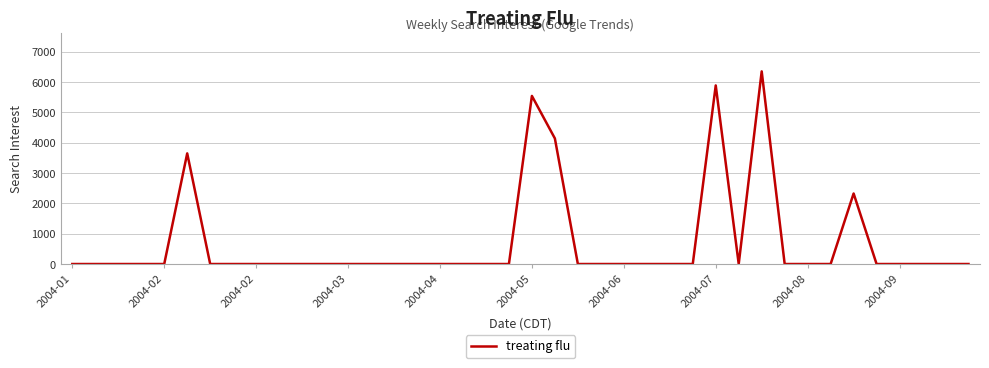

Reading right to left, transcribe all the data shown in this chart.

0.0	0.0	0.0	0.0	0.0	2325.4	0.0	0.0	0.0	6351.2	0.0	5887.8	0.0	0.0	0.0	0.0	0.0	0.0	4140.2	5542.1	0.0	0.0	0.0	0.0	0.0	0.0	0.0	0.0	0.0	0.0	0.0	0.0	0.0	0.0	3647.4	0.0	0.0	0.0	0.0	0.0